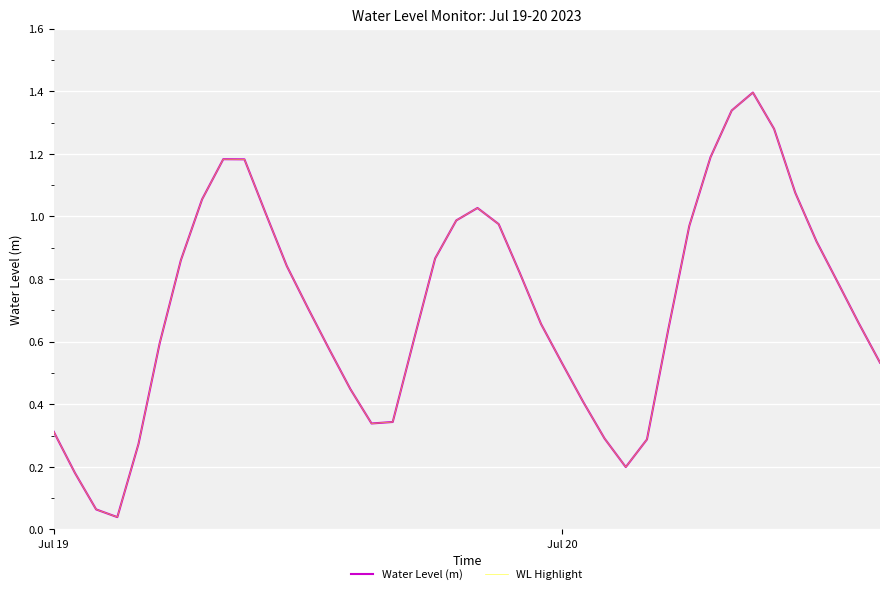

How many interior local peaks does the Water Level (m) series have?

3